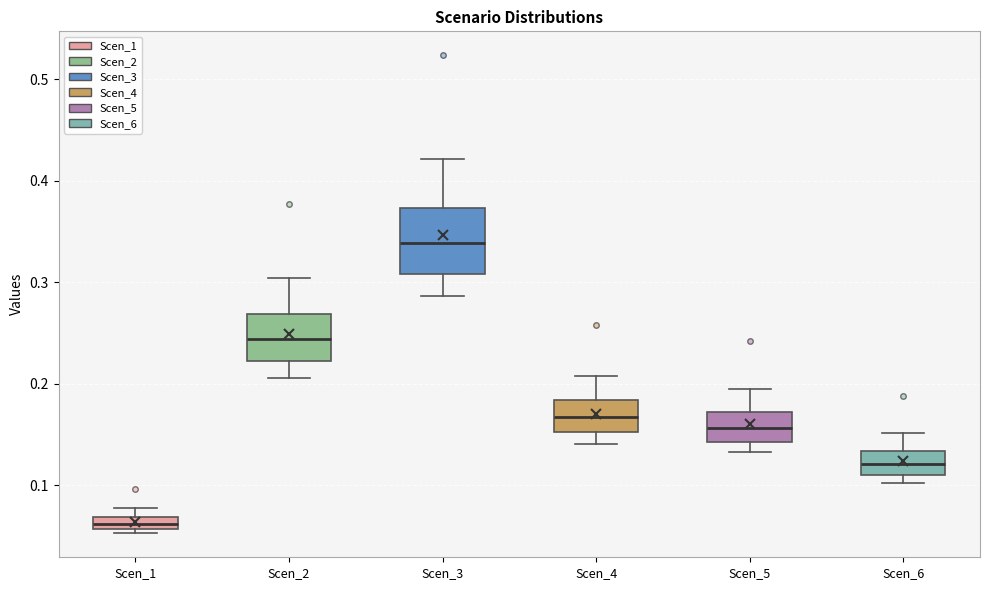

Which box's median line is the highest?

Scen_3